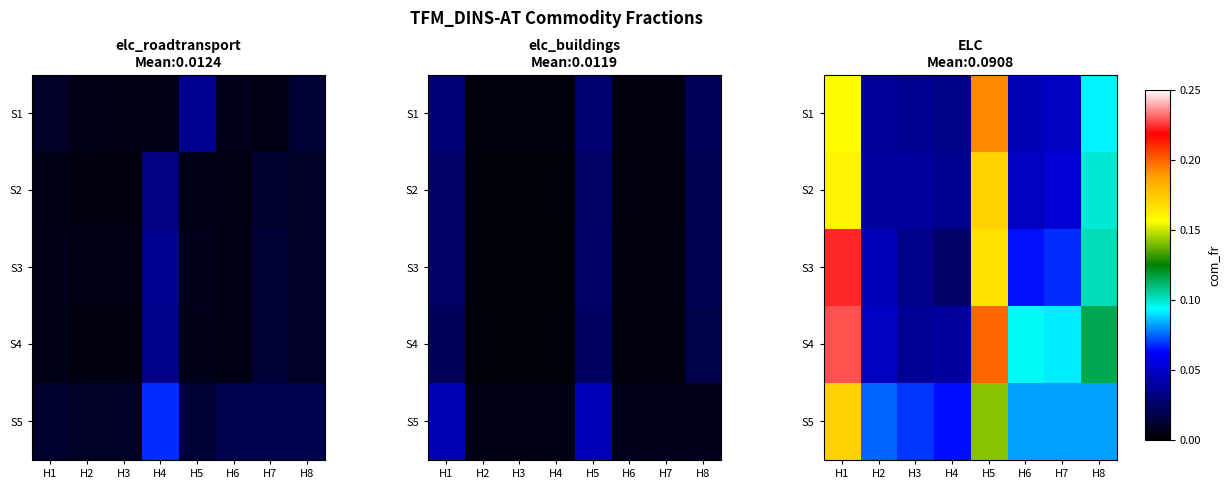

Which series has the largest total across all categories?

S4